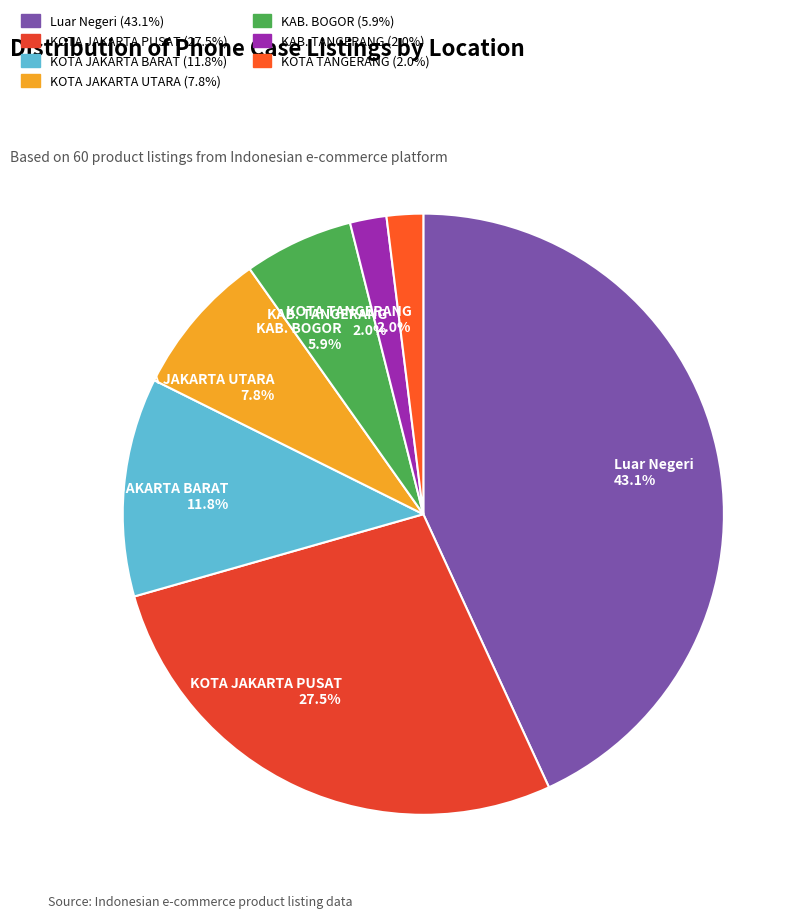

Is the sum of KOTA TANGERANG and KOTA JAKARTA UTARA greater than half?

No